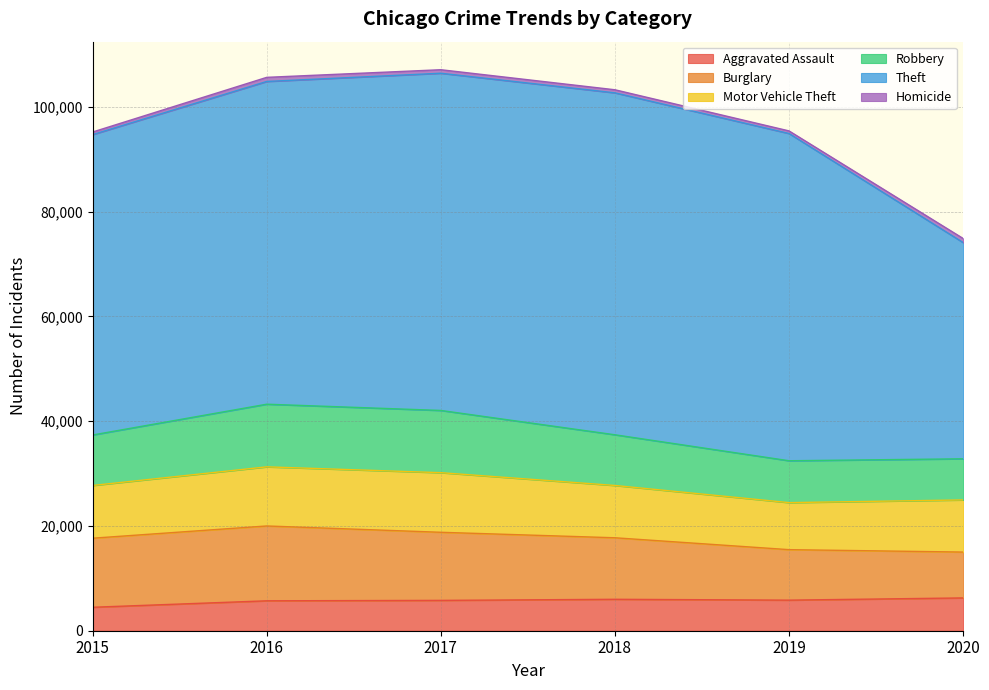

Is the value of Burglary at 2018 greater than the value of Theft at 2018?

No